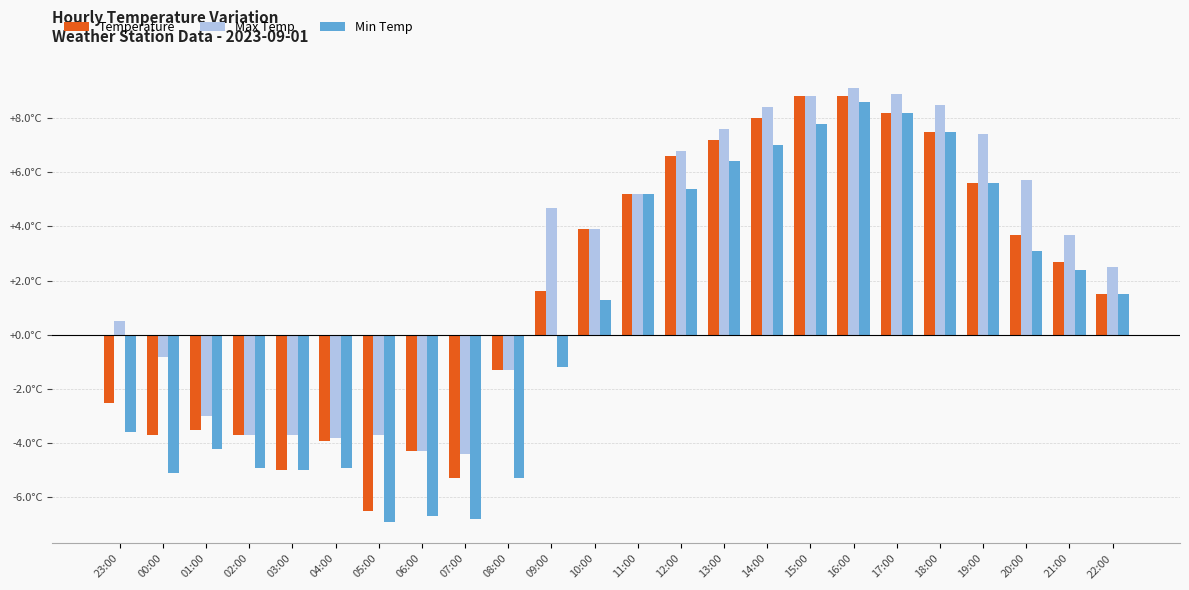

Rank the series by their average value, from highest to lowest.

Max Temp, Temperature, Min Temp